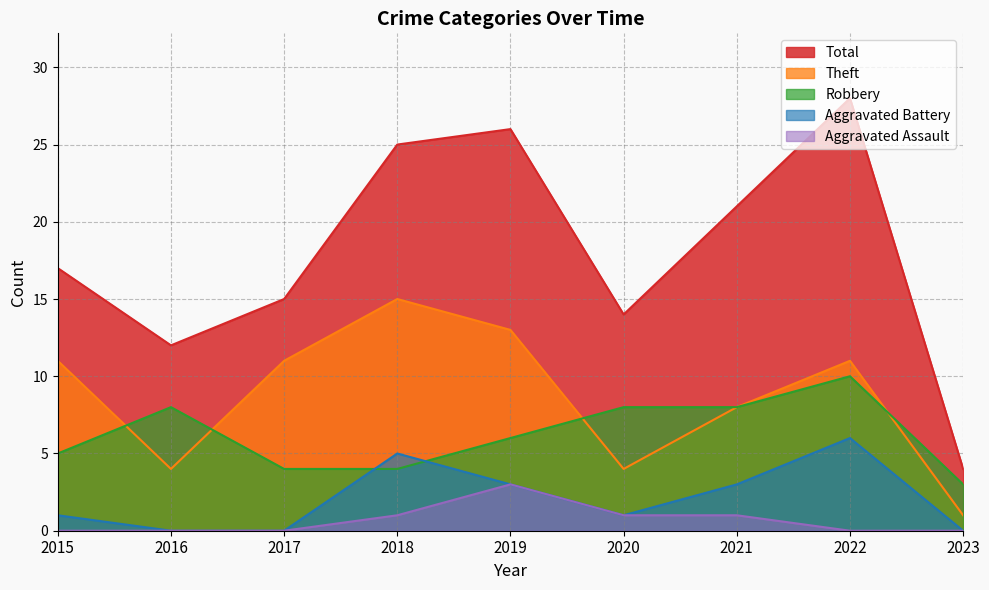

What is the difference between the maximum and minimum values in the Theft series?

14